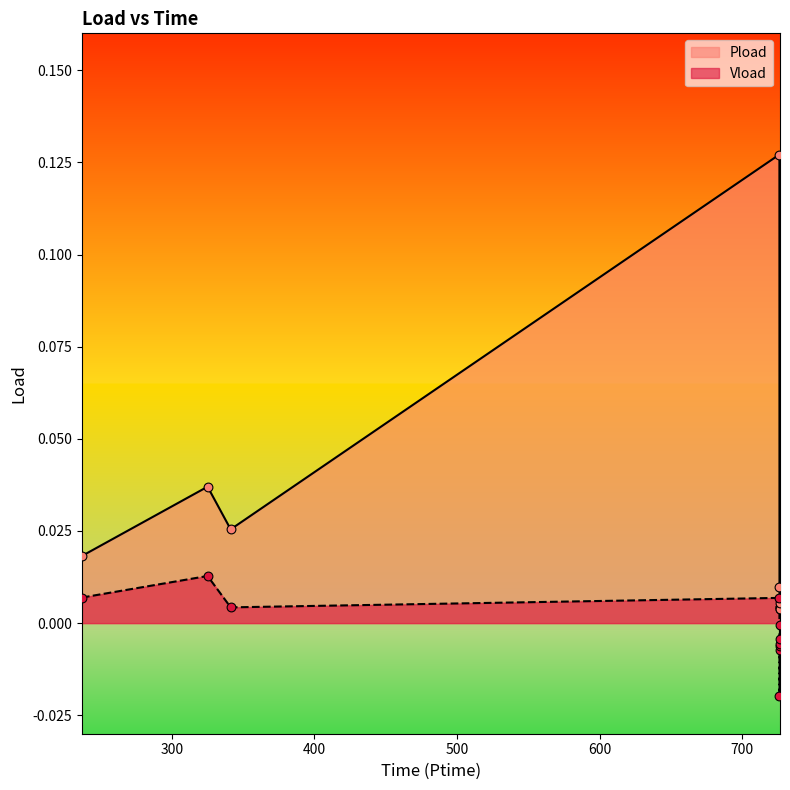

Which series contains the highest Y value?

Pload